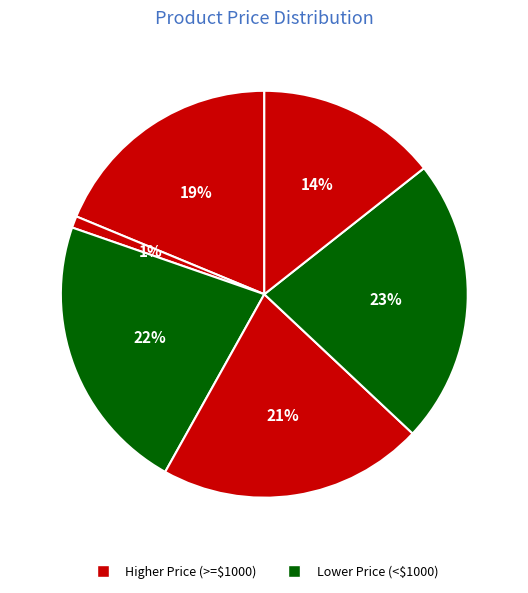

How many slices are in this pie chart?

6